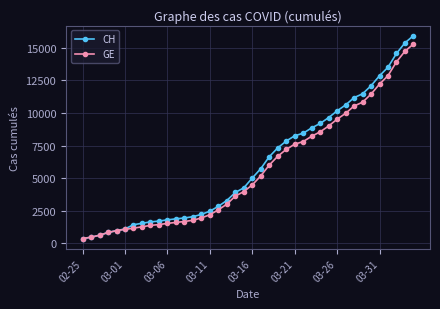

Which series has the largest range (max minus min)?

CH